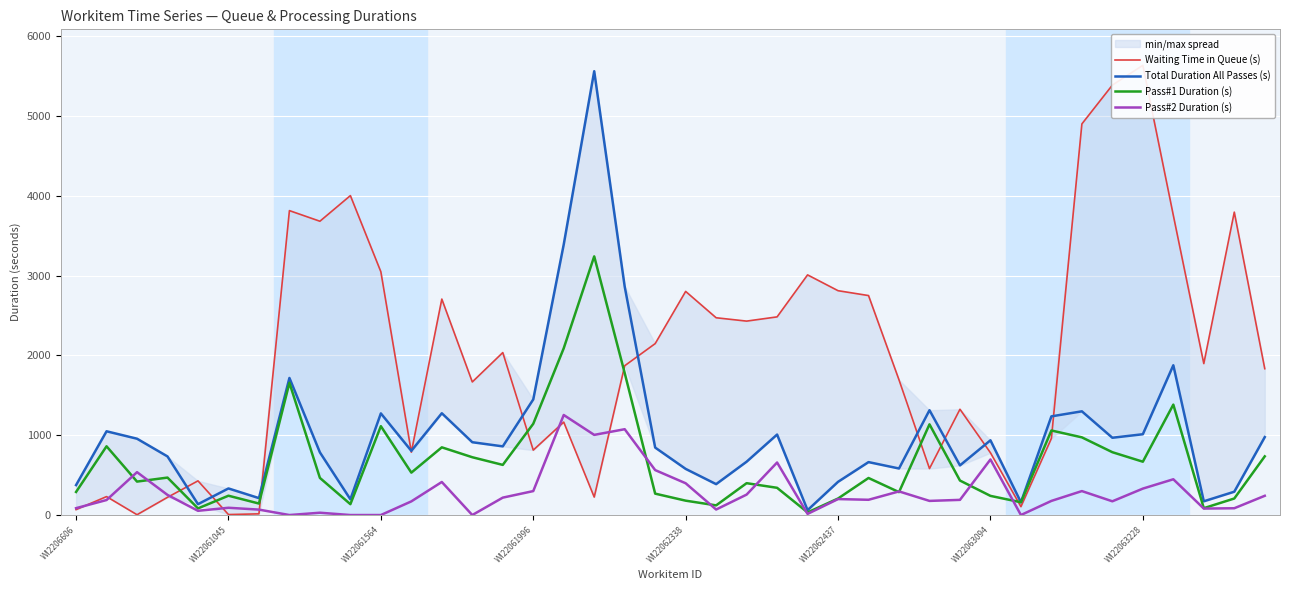

Which series has the widest spread of values?

Waiting Time in Queue (s)